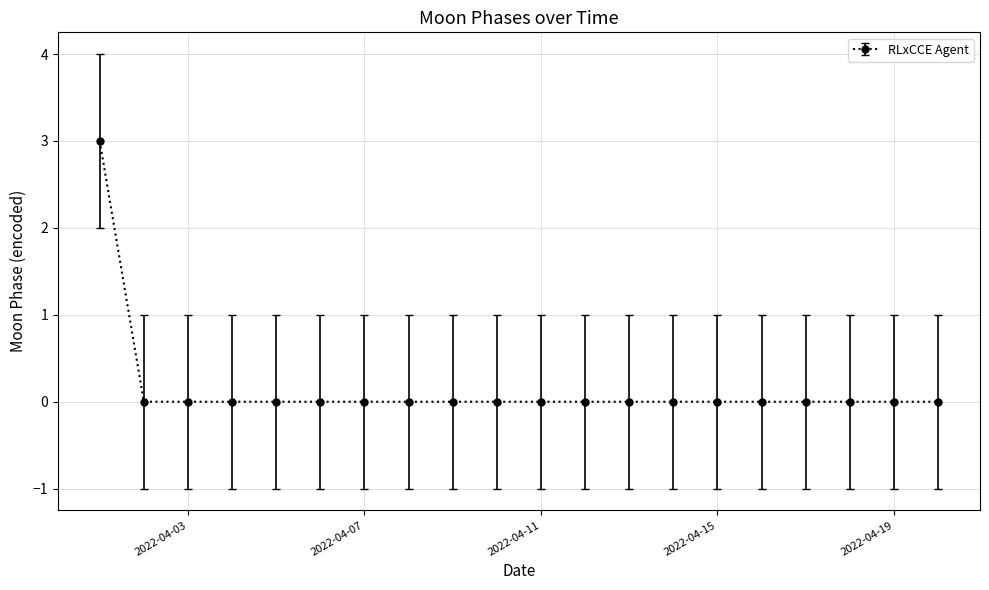

How many categories are shown in the chart?

20